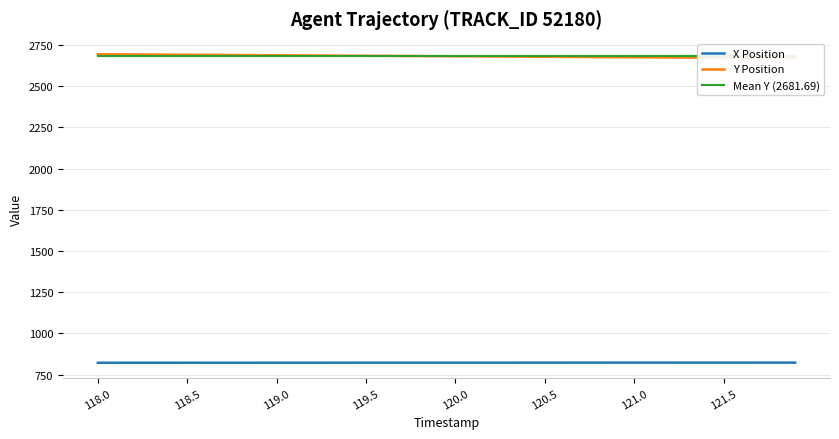

How many data points in Y Position are above 2682?

19